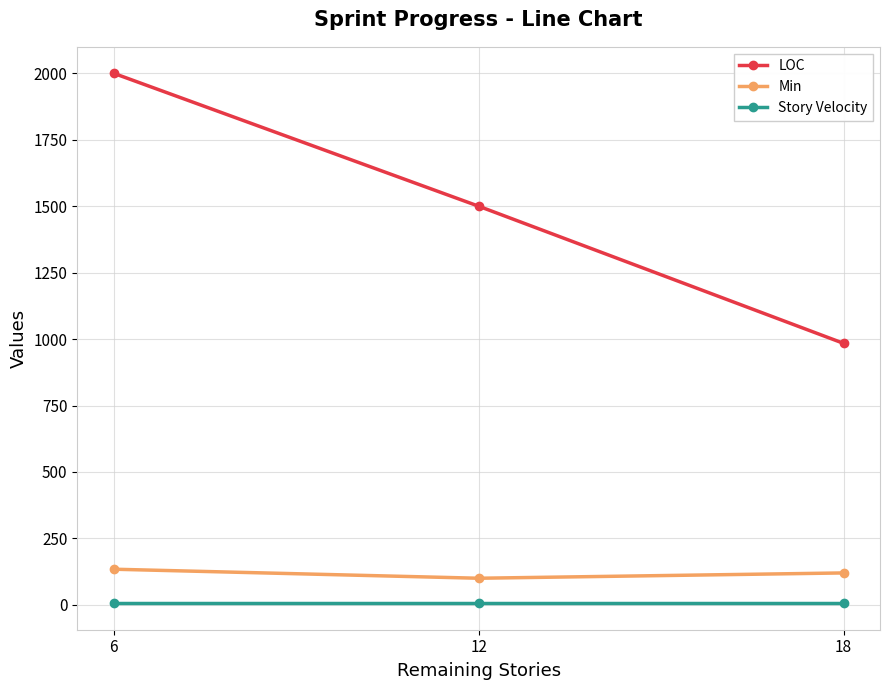

What is the difference between the maximum and minimum values in the Min series?

34